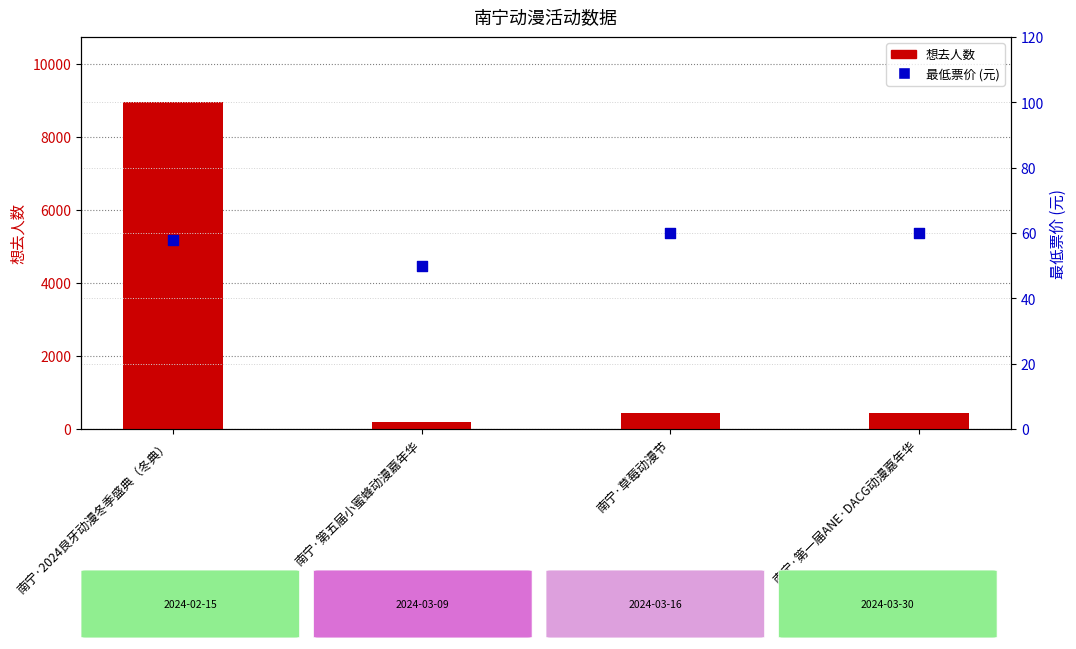

At which category is the sum across all series the highest?

南宁·2024良牙动漫冬季盛典（冬典）